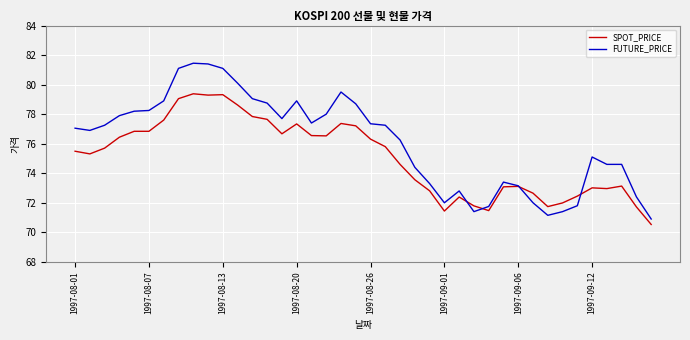

What is the maximum value shown in the chart?

81.5